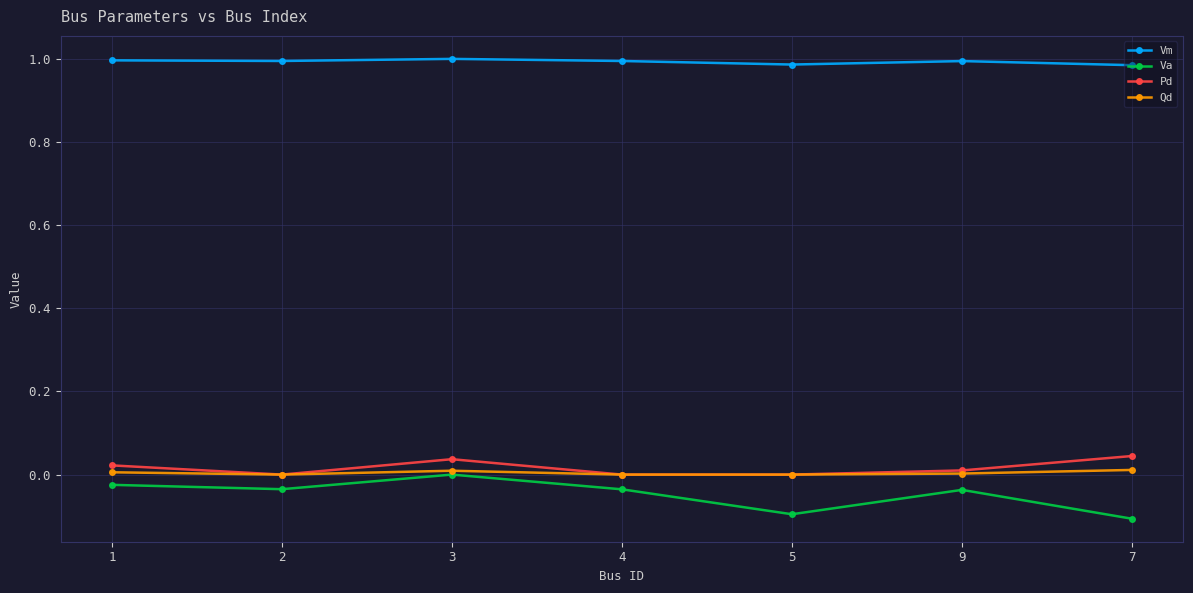

True or false: Va has more than 0 points higher than both neighbors.

True